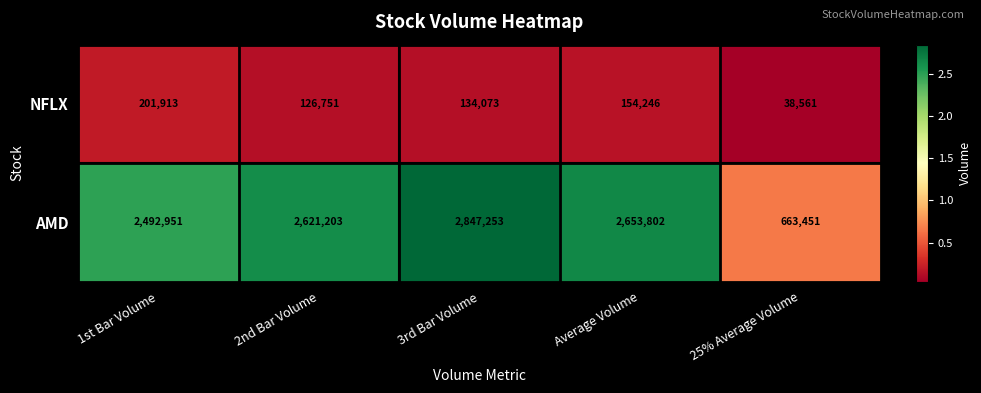

Reading left to right, list all the values displayed in this chart.

NFLX: 201913	126751	134073	154246	38561
AMD: 2492951	2621203	2847253	2653802	663451